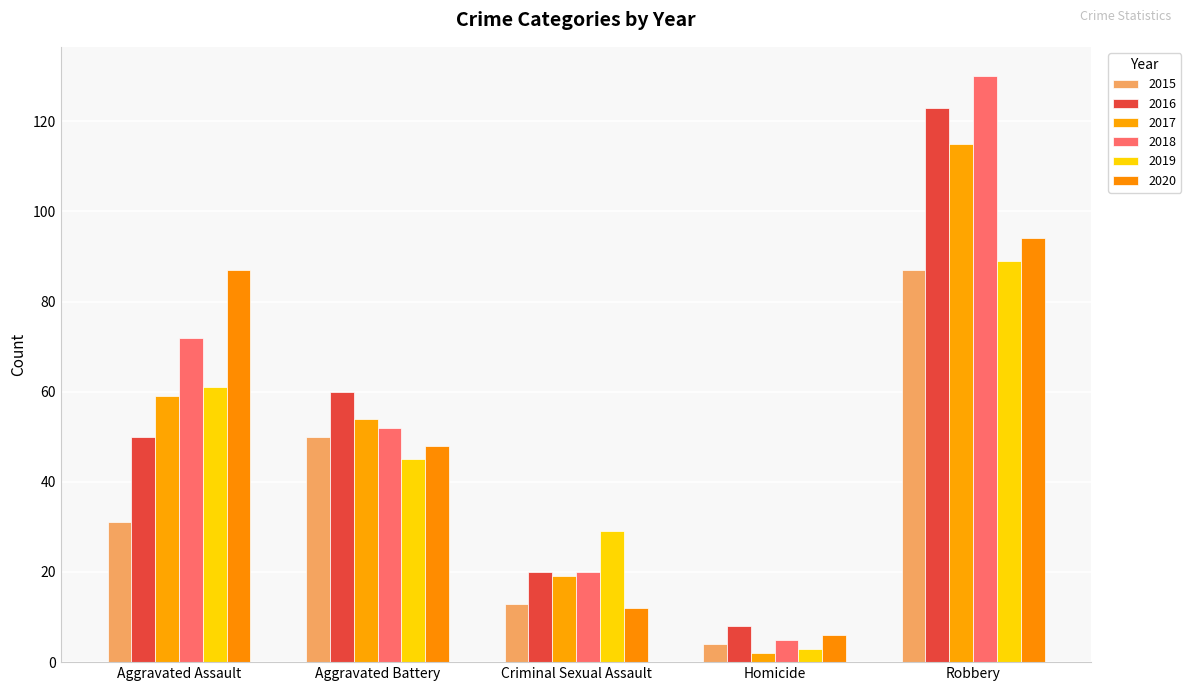

Are the bars grouped side by side (vs. stacked)?

Yes